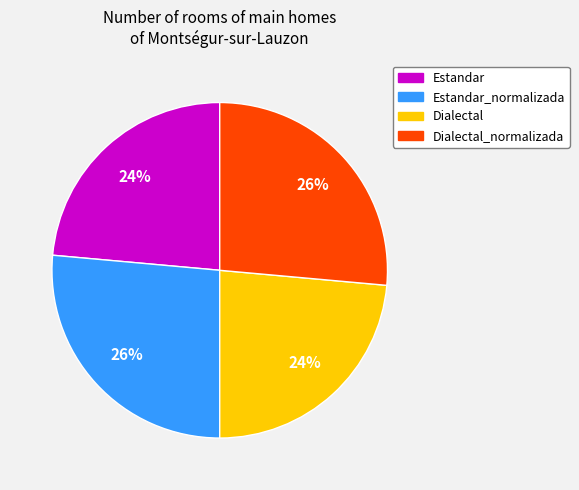

To the nearest percent, what is the average slice percentage?

25%